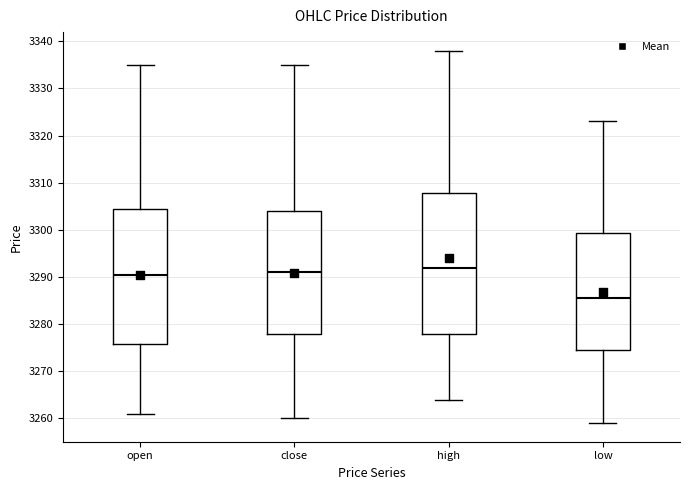

Comparing the boxes themselves (not the whiskers), which one is the tallest?

high